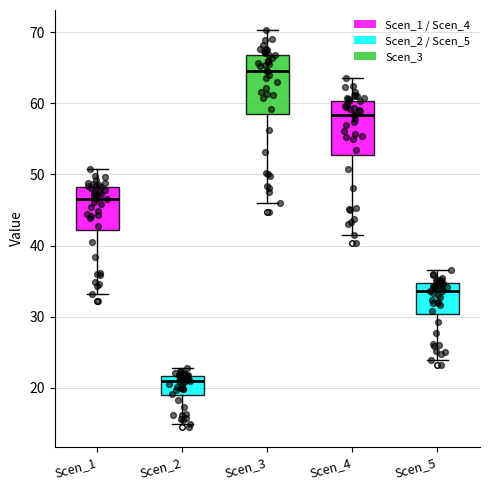

Reading left to right, read every box against the y-axis: the position of its median line, the range the box covers, and the ends of its whiskers. The values are not printed on the chart, so give them approximately, as read against the axis.

Scen_1: median 47, box 42 to 48, whiskers 33 to 51
Scen_2: median 21, box 19 to 22, whiskers 15 to 23
Scen_3: median 65, box 58 to 67, whiskers 46 to 70
Scen_4: median 58, box 53 to 60, whiskers 42 to 64
Scen_5: median 34, box 30 to 35, whiskers 24 to 37